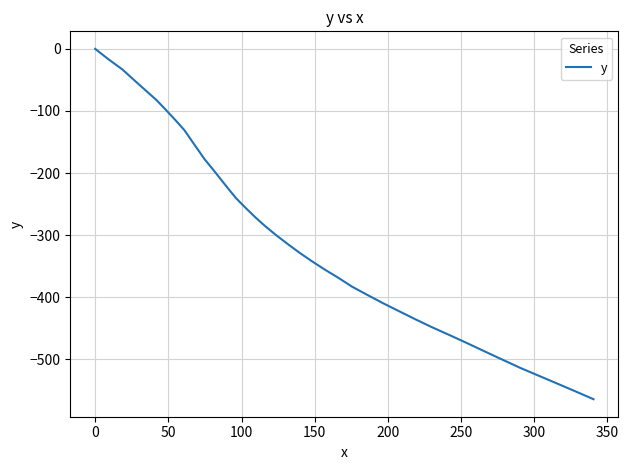

How many categories are shown in the chart?

40